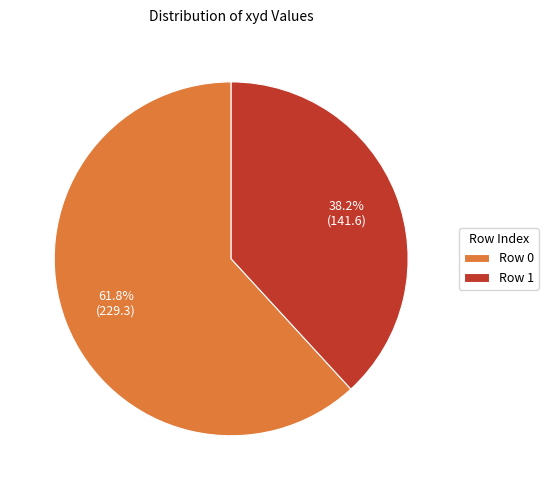

Combined, what portion of the pie is Row 1 and Row 0?

100.0%